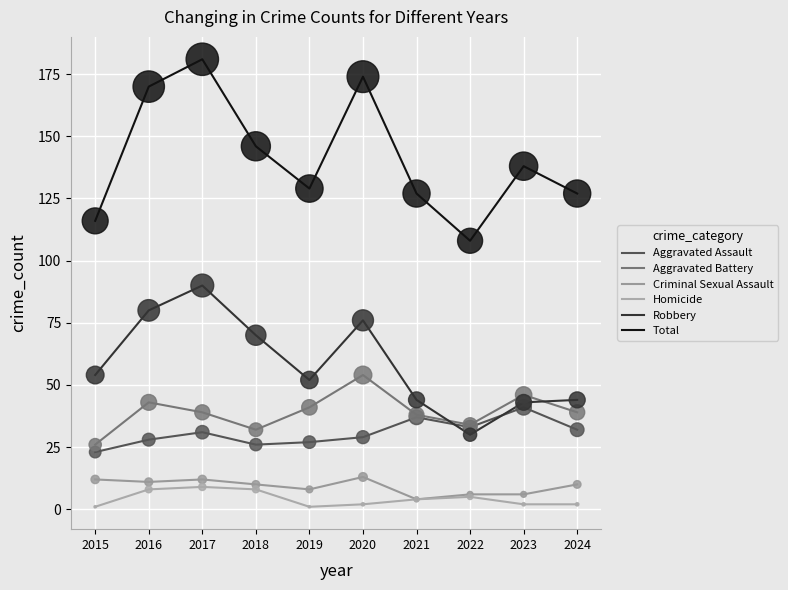

Which series has the largest total across all categories?

Total